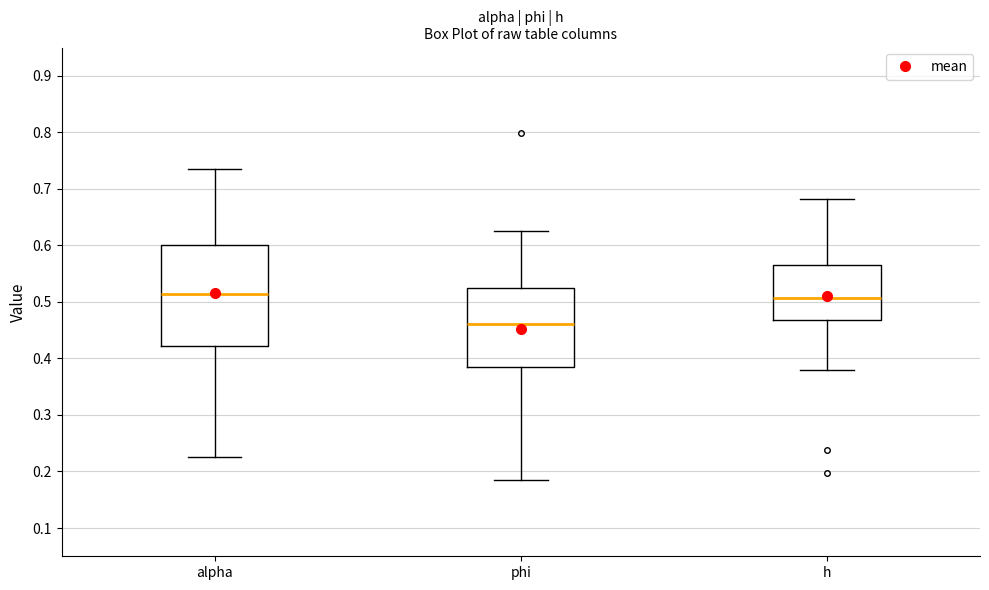

Where does the median line of the box for alpha sit on the y-axis? The values are not printed on the chart, so give them approximately, as read against the axis.

0.51